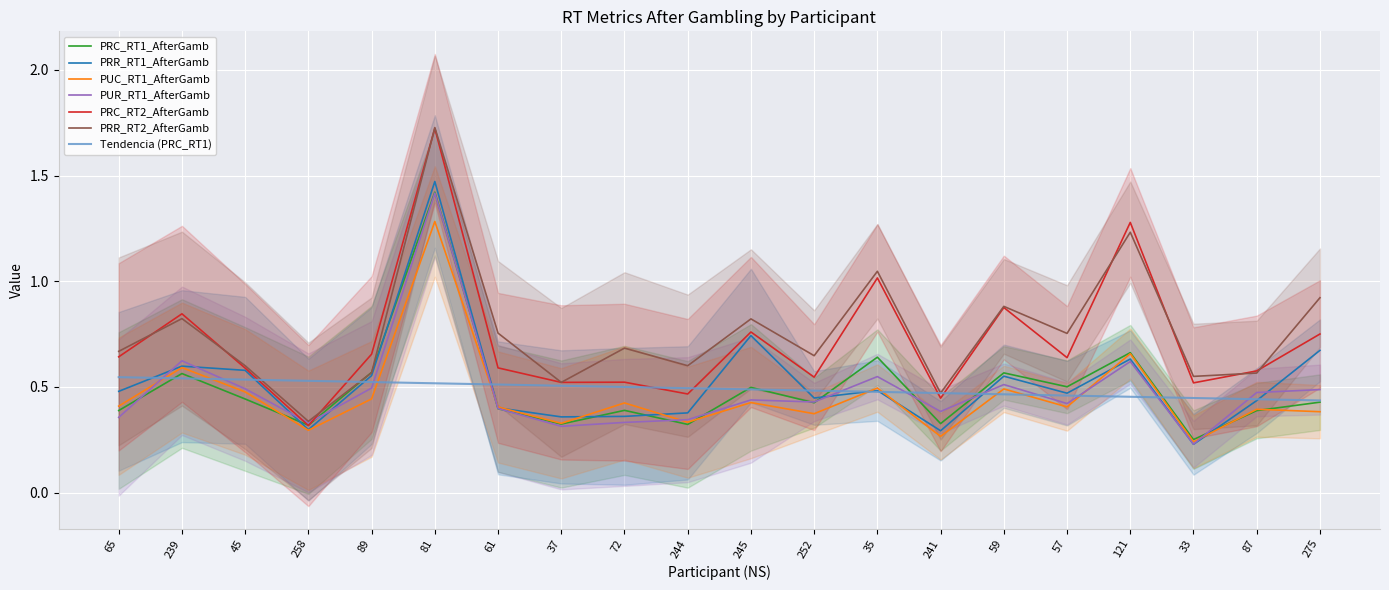

True or false: PRR_RT1_AfterGamb and PRC_RT2_AfterGamb cross at least once.

False